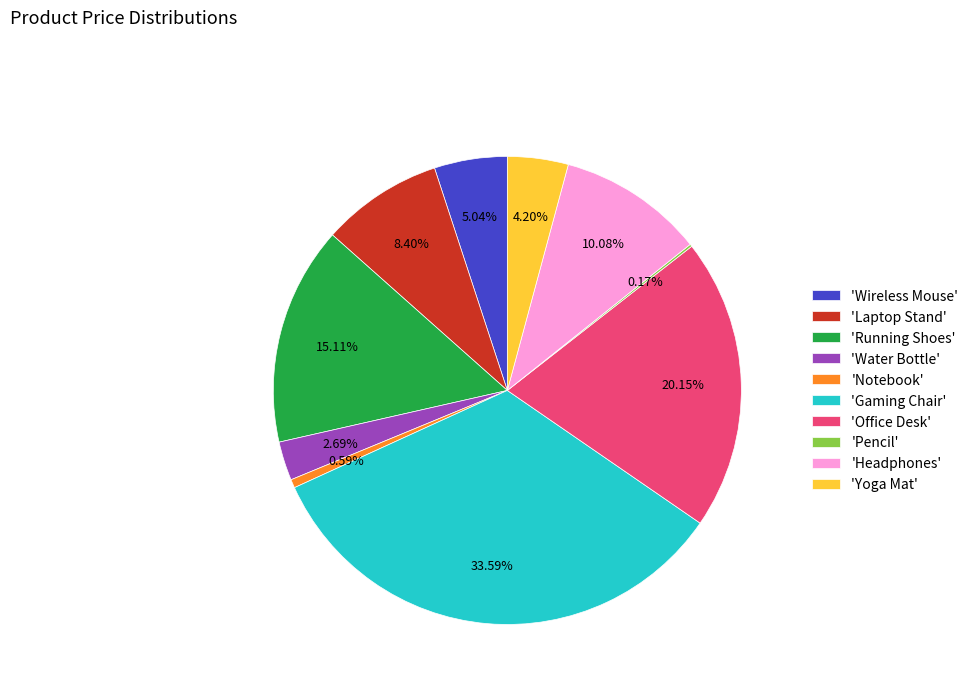

Which category has the biggest portion of the pie?

'Gaming Chair'